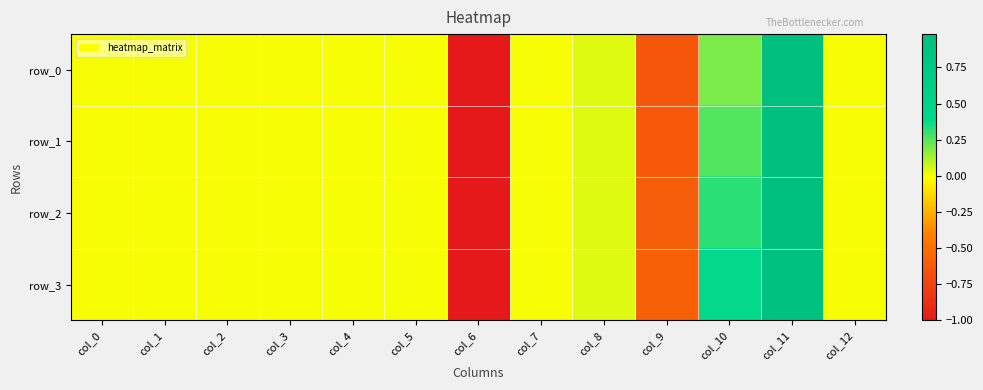

Is the value of row_3 at col_12 greater than the value of row_1 at col_10?

No